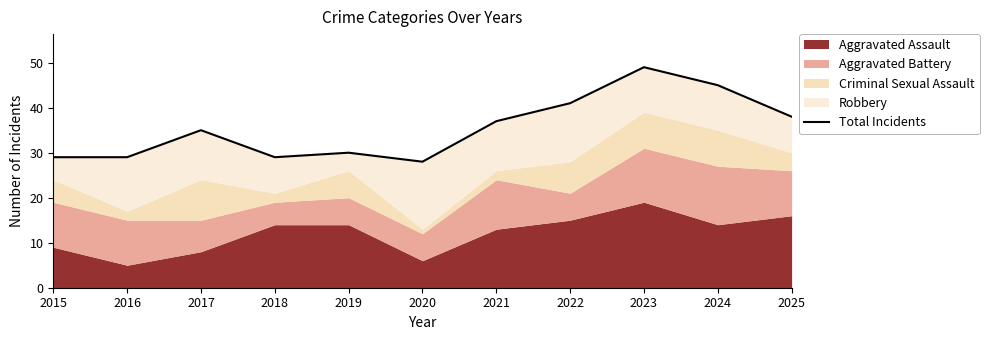

Rank the categories by value from highest to lowest.

2023, 2024, 2022, 2025, 2021, 2017, 2019, 2015, 2016, 2018, 2020